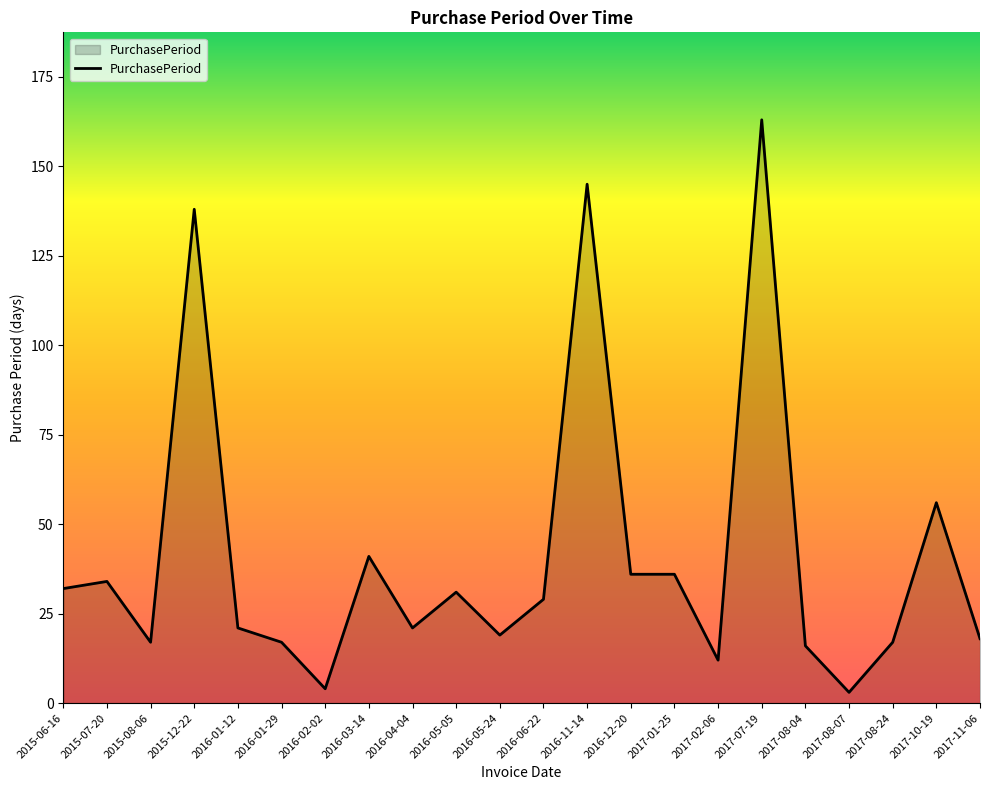

At which category does the chart reach its peak across all series?

2017-07-19